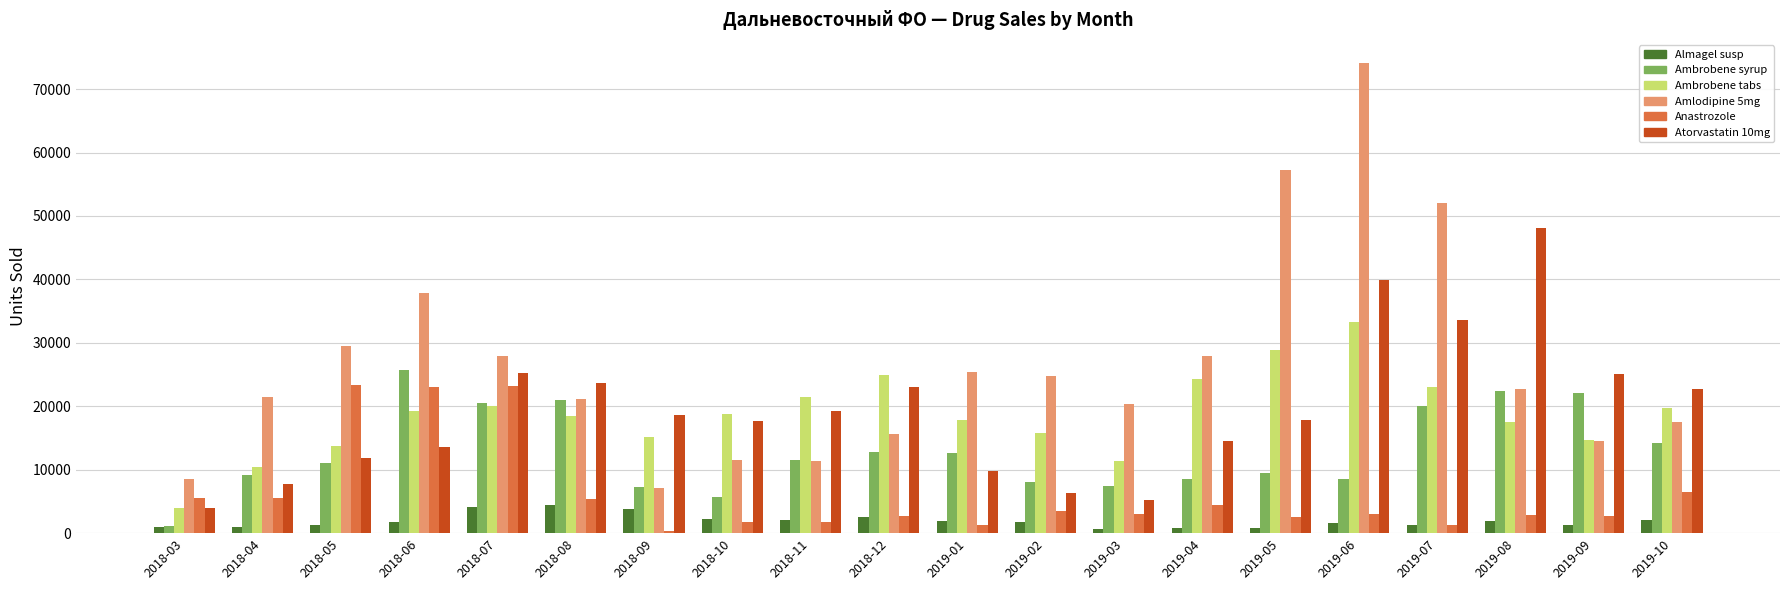

Is the value of Ambrobene tabs at 2018-12 greater than the value of Atorvastatin 10mg at 2019-05?

Yes